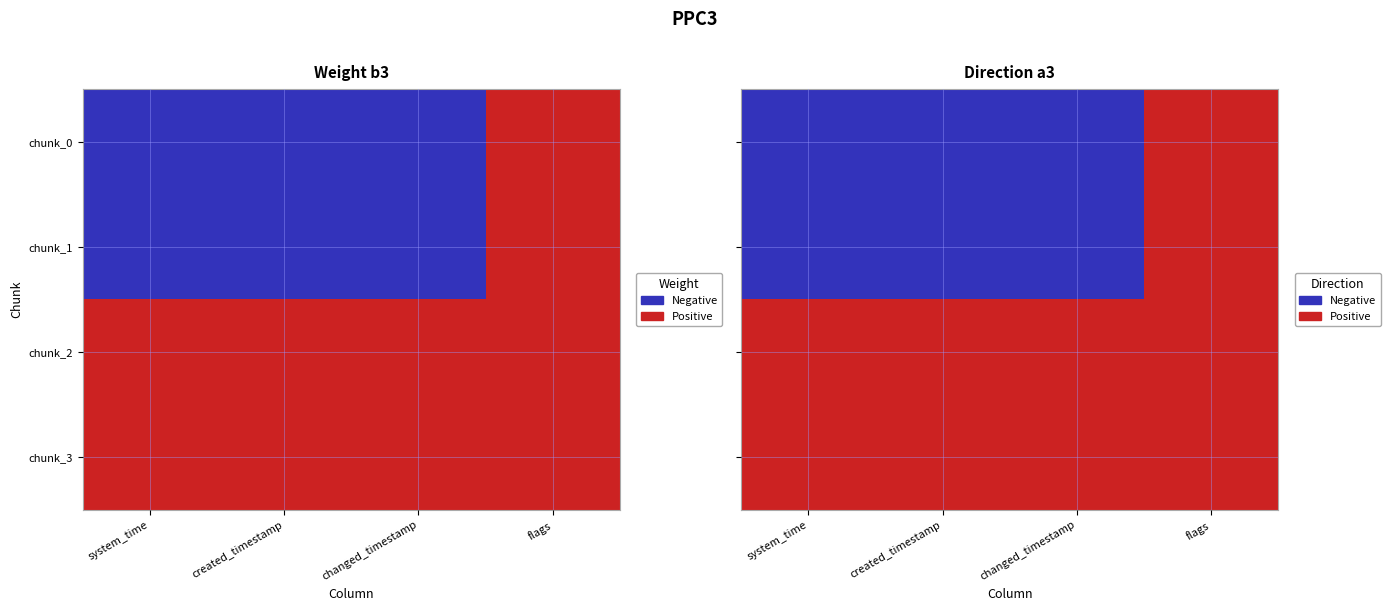

Is the value of chunk_0 at system_time greater than the value of chunk_3 at created_timestamp?

No